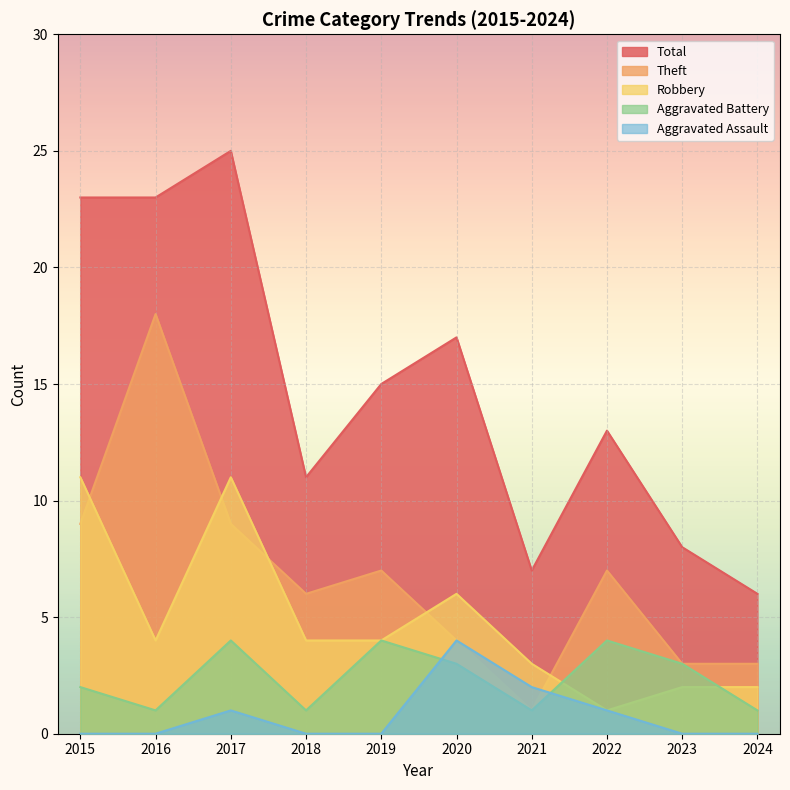

At which label does Aggravated Assault reach its minimum?

2015